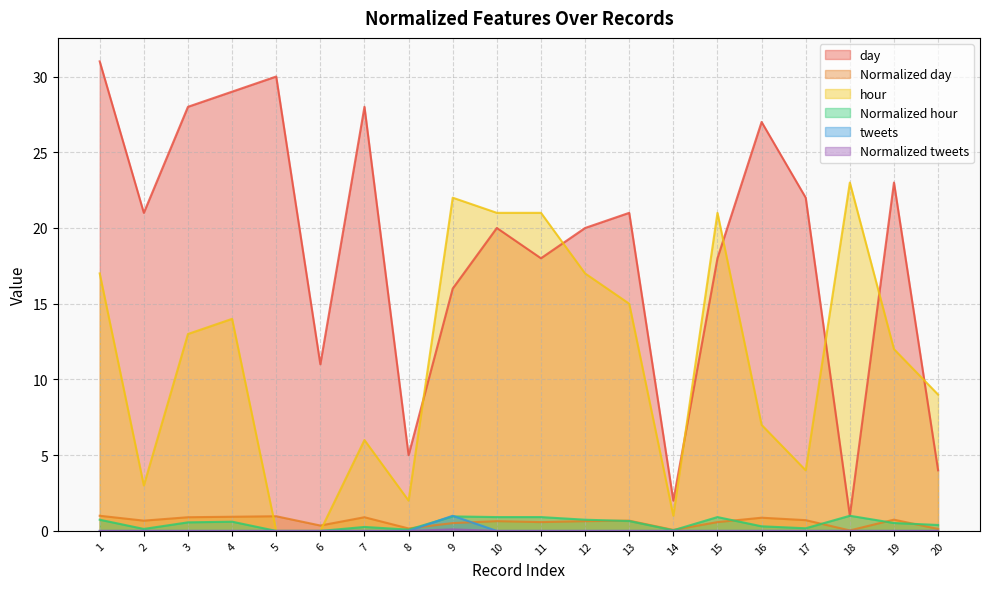

Reading left to right, what are all the values shown in this chart?

day: 1=31.0	2=21.0	3=28.0	4=29.0	5=30.0	6=11.0	7=28.0	8=5.0	9=16.0	10=20.0	11=18.0	12=20.0	13=21.0	14=2.0	15=18.0	16=27.0	17=22.0	18=1.0	19=23.0	20=4.0
Normalized day: 1=1.0	2=0.7	3=0.9	4=0.9	5=1.0	6=0.4	7=0.9	8=0.2	9=0.5	10=0.6	11=0.6	12=0.6	13=0.7	14=0.1	15=0.6	16=0.9	17=0.7	18=0.0	19=0.7	20=0.1
hour: 1=17.0	2=3.0	3=13.0	4=14.0	5=0.0	6=0.0	7=6.0	8=2.0	9=22.0	10=21.0	11=21.0	12=17.0	13=15.0	14=1.0	15=21.0	16=7.0	17=4.0	18=23.0	19=12.0	20=9.0
Normalized hour: 1=0.7	2=0.1	3=0.6	4=0.6	5=0.0	6=0.0	7=0.3	8=0.1	9=1.0	10=0.9	11=0.9	12=0.7	13=0.7	14=0.0	15=0.9	16=0.3	17=0.2	18=1.0	19=0.5	20=0.4
tweets: 1=0.0	2=0.0	3=0.0	4=0.0	5=0.0	6=0.0	7=0.0	8=0.0	9=1.0	10=0.0	11=0.0	12=0.0	13=0.0	14=0.0	15=0.0	16=0.0	17=0.0	18=0.0	19=0.0	20=0.0
Normalized tweets: 1=0.0	2=0.0	3=0.0	4=0.0	5=0.0	6=0.0	7=0.0	8=0.0	9=0.1	10=0.0	11=0.0	12=0.0	13=0.0	14=0.0	15=0.0	16=0.0	17=0.0	18=0.0	19=0.0	20=0.0